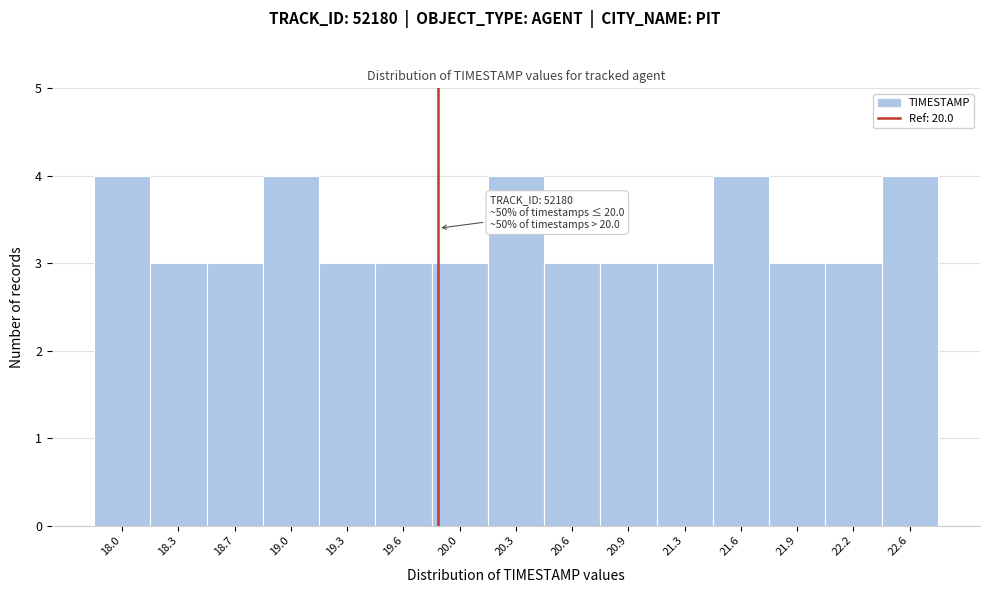

Reading left to right, extract all data points from this chart.

4	3	3	4	3	3	3	4	3	3	3	4	3	3	4